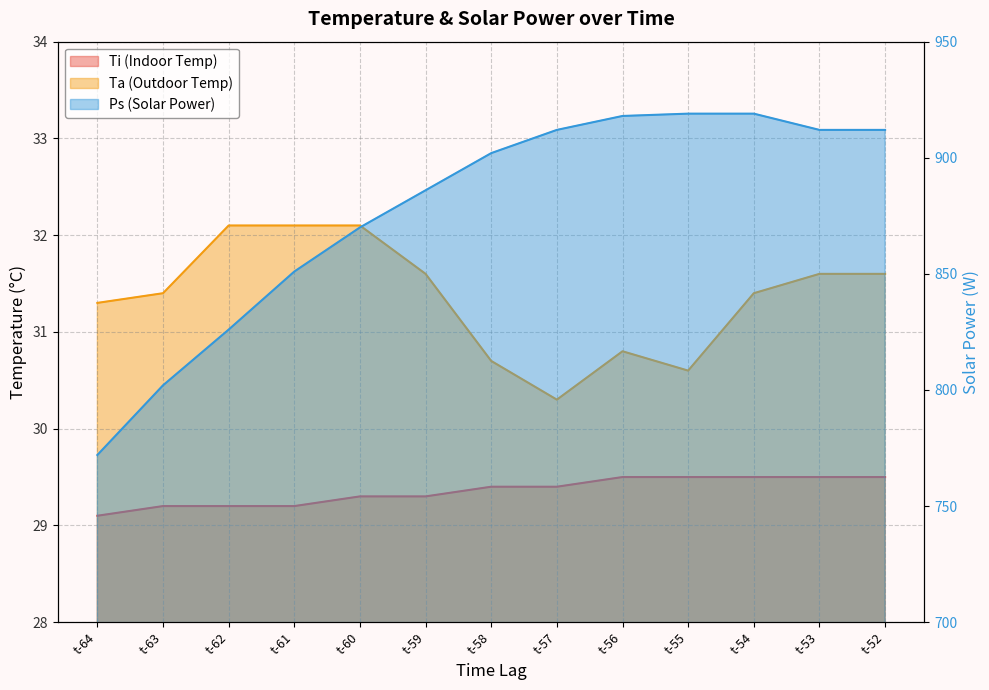

What is the total value across all series at t-53?

973.1